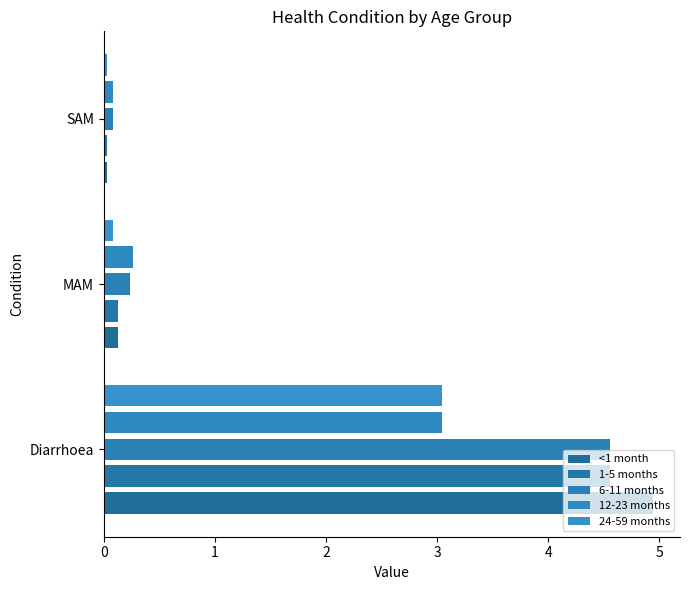

How many categories are shown in the chart?

3